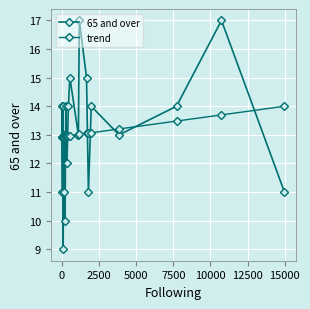

Reading left to right, transcribe all the data shown in this chart.

65 and over: 14.0	11.0	14.0	9.0	13.0	11.0	10.0	14.0	12.0	14.0	15.0	13.0	17.0	15.0	11.0	14.0	13.0	14.0	17.0	11.0
trend: 12.9	12.9	12.9	12.9	12.9	12.9	12.9	13.0	13.0	13.0	13.0	13.0	13.0	13.0	13.1	13.1	13.2	13.5	13.7	14.0